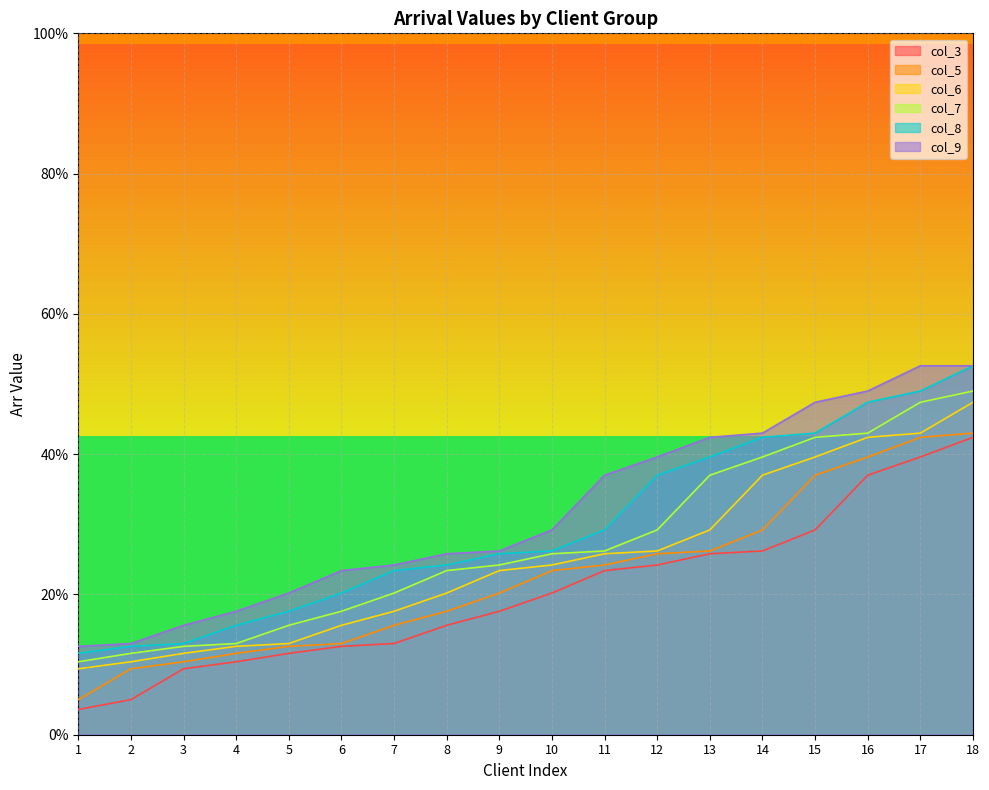

What is the value of the col_6 point at the 8th from the left?

20.2